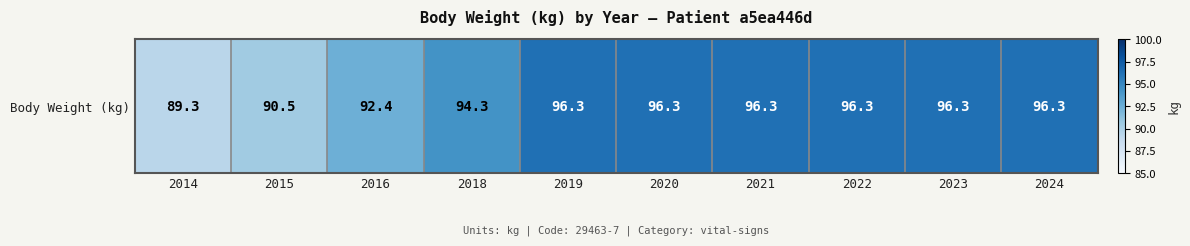

List the labels in order of value, smallest first.

2014, 2015, 2016, 2018, 2019, 2020, 2021, 2022, 2023, 2024